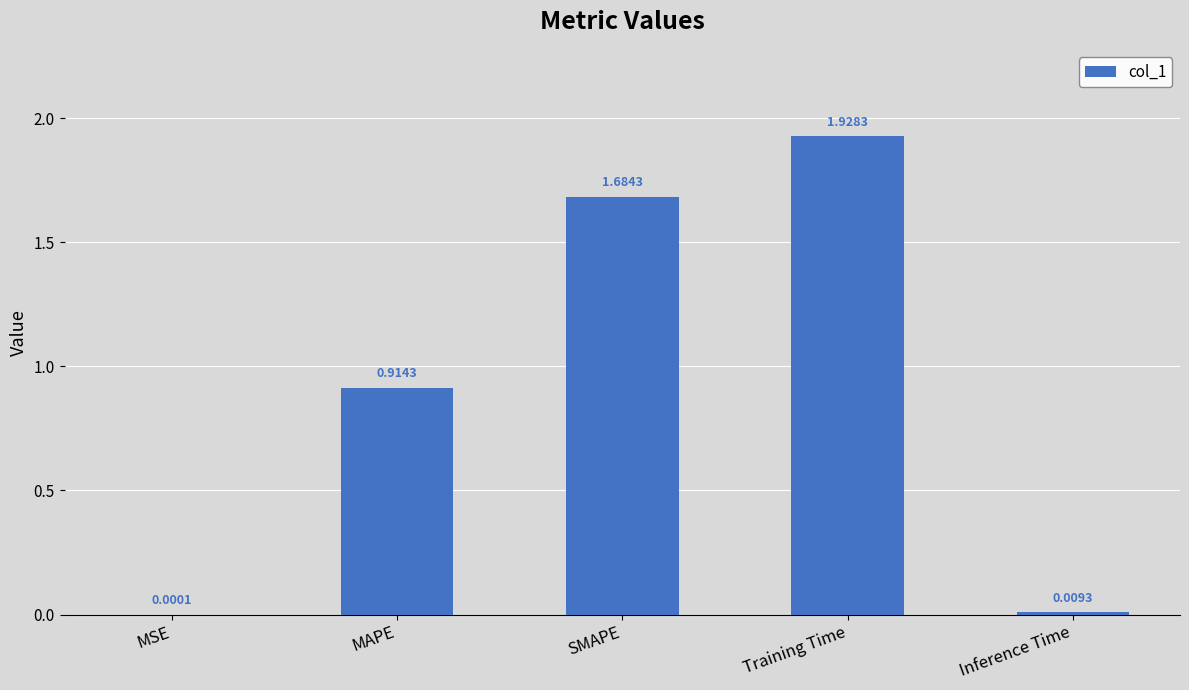

What is the change in value from MAPE to Training Time?

+1.0